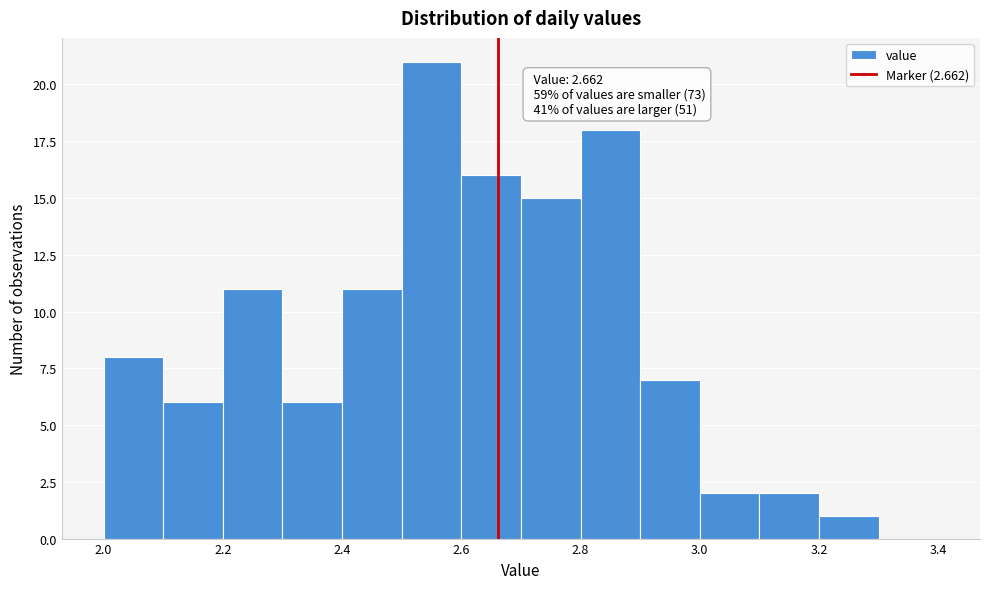

Which range on the x-axis has the tallest bar?

2.5 to 2.6